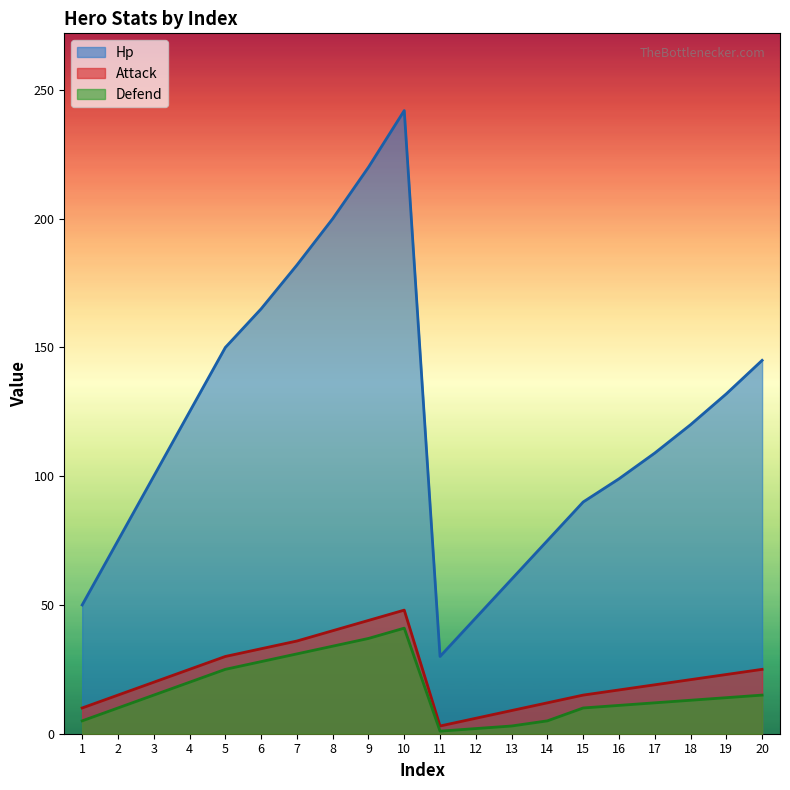

Does the chart have visible grid lines?

No